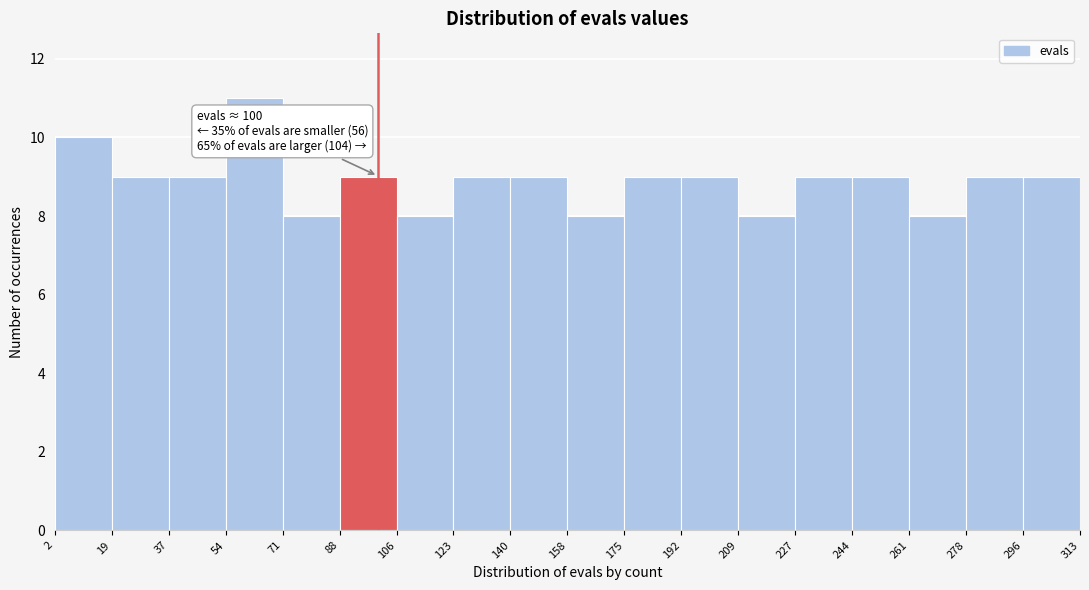

Which range on the x-axis has the tallest bar?

54 to 71